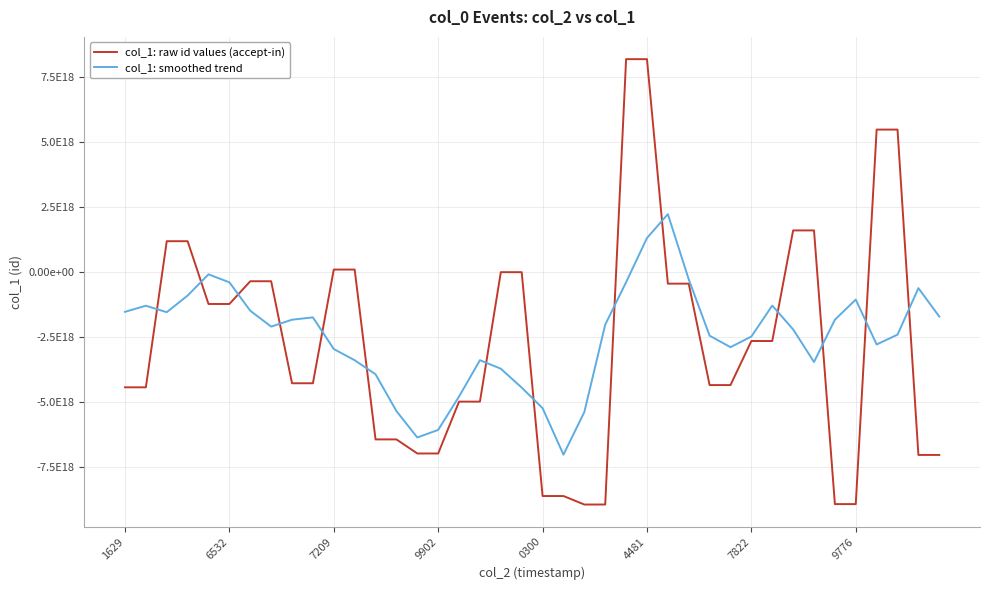

Which series has the largest total across all categories?

col_1: smoothed trend